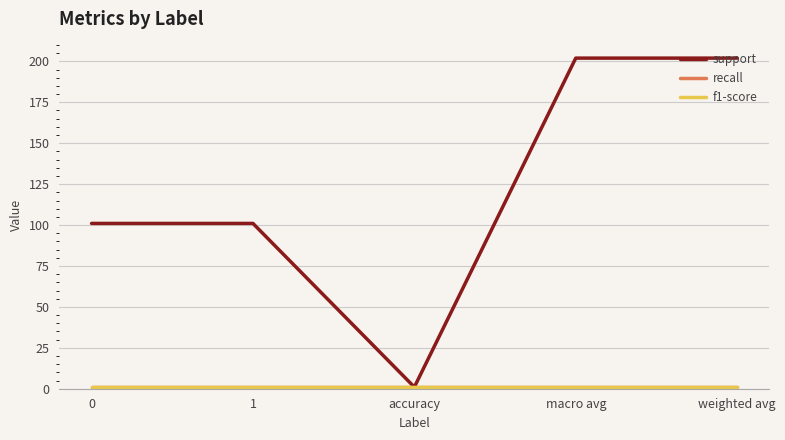

What is the total value across all series at 0?

103